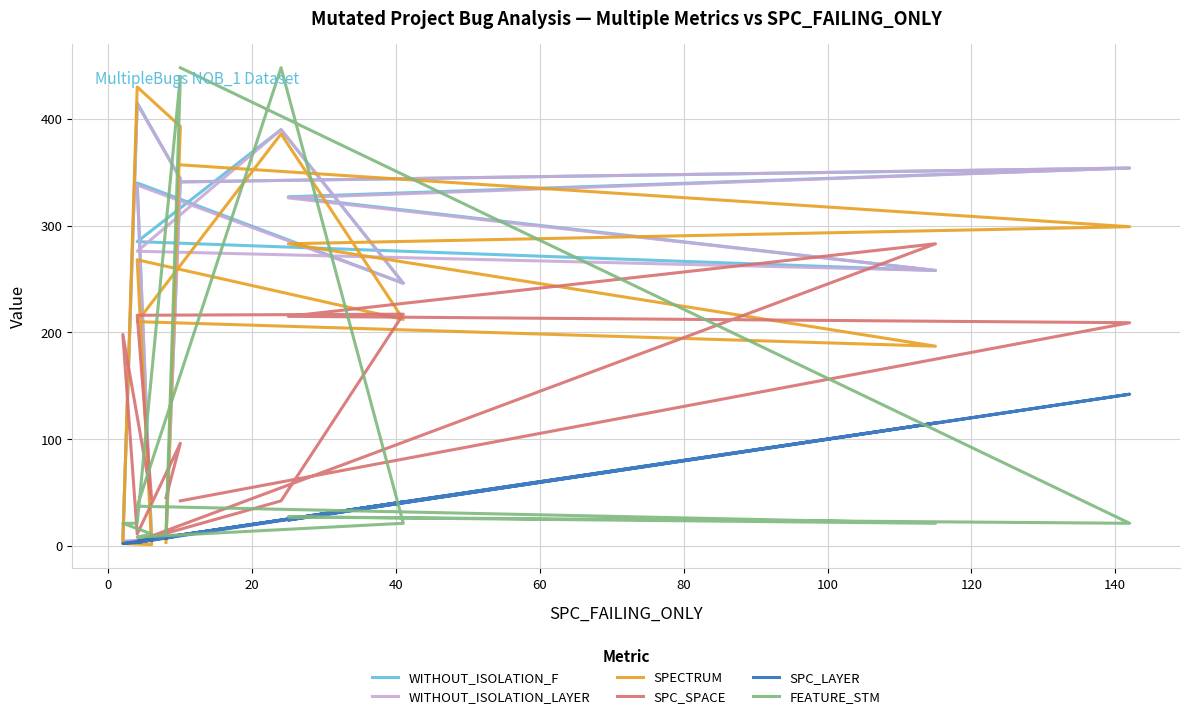

How many data points does each series have?

13